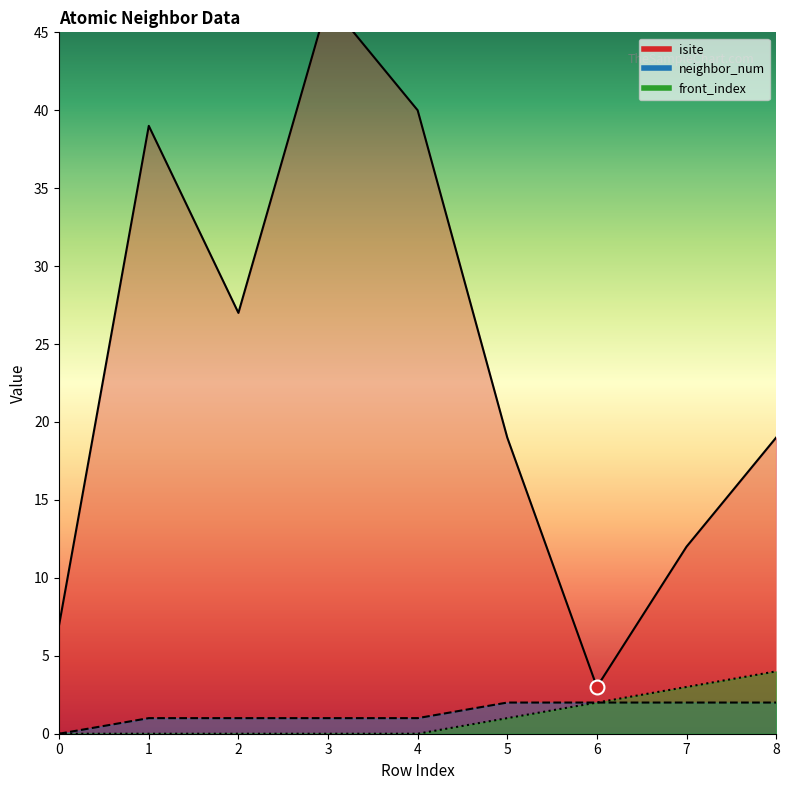

True or false: front_index has more than 0 interior local peaks.

False